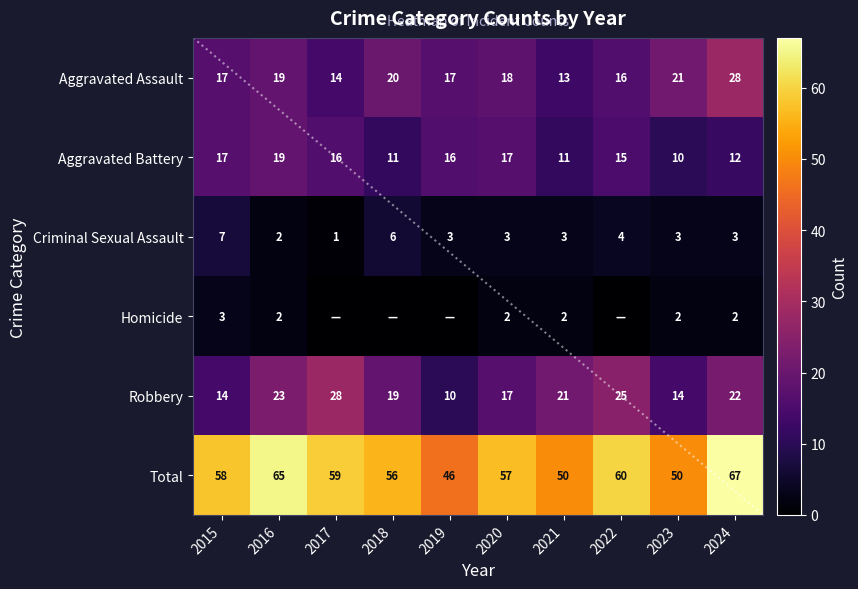

How many categories are shown in the chart?

10